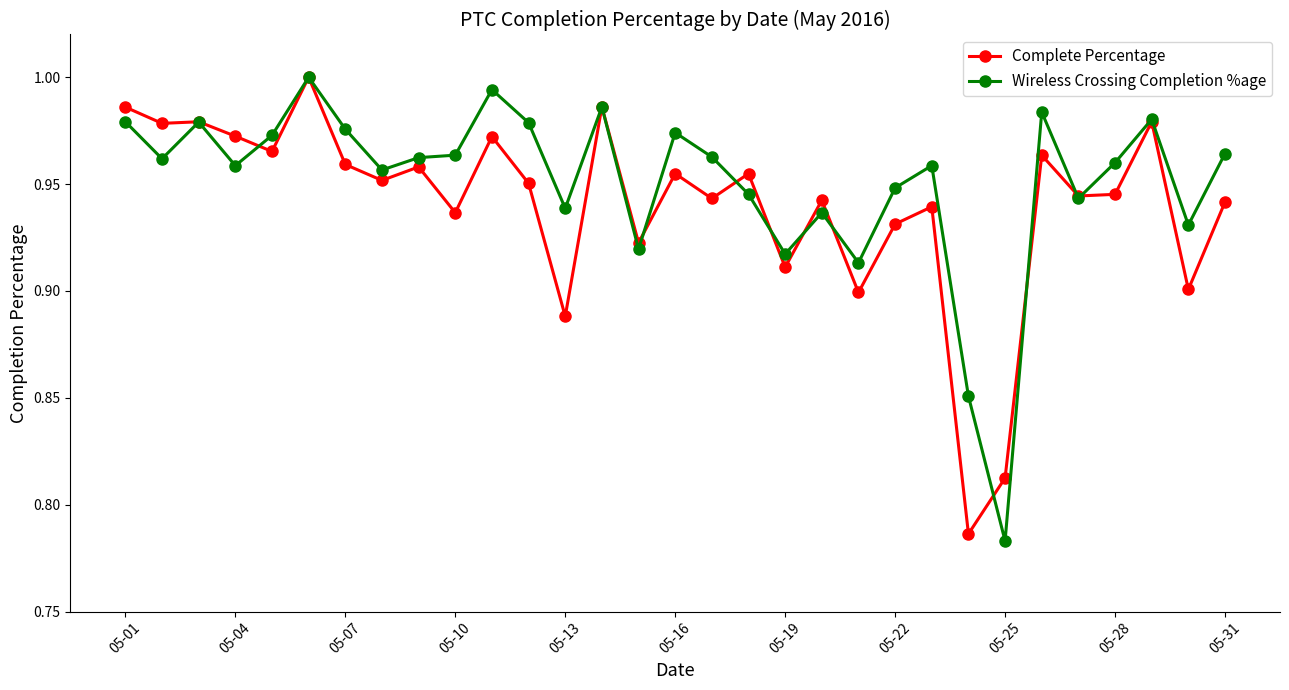

How many distinct data groups are displayed?

2